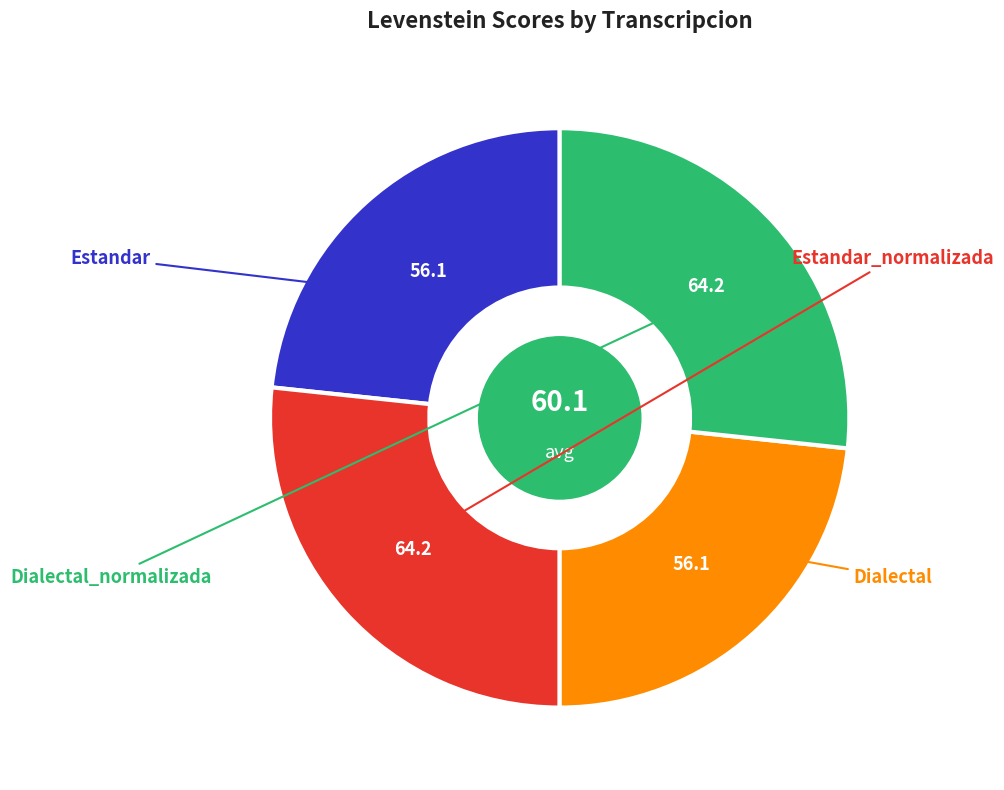

Does any single category account for the majority?

No